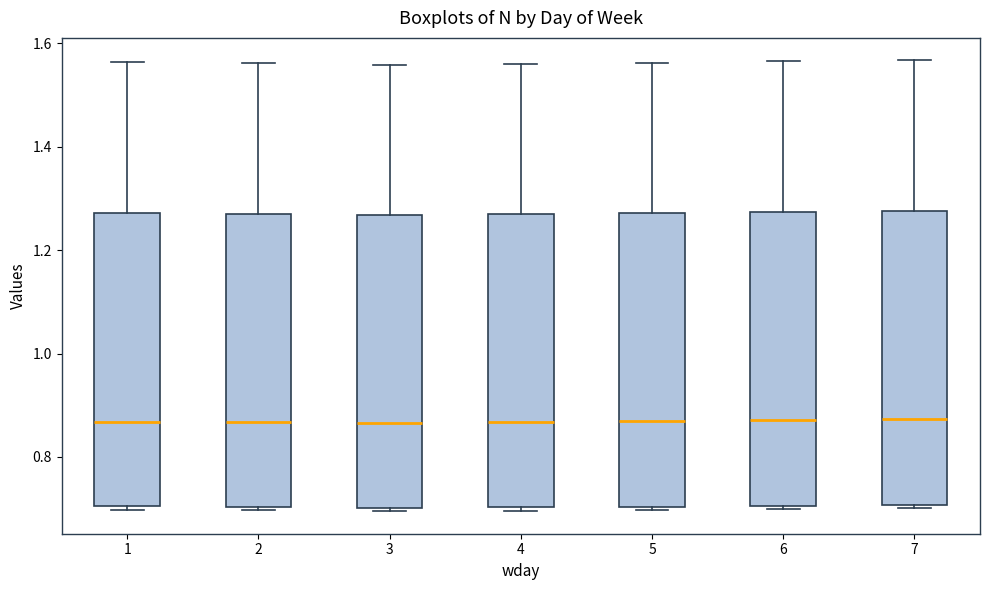

Where is the upper edge of the box at x = 4 on the y-axis? The values are not printed on the chart, so give them approximately, as read against the axis.

1.26